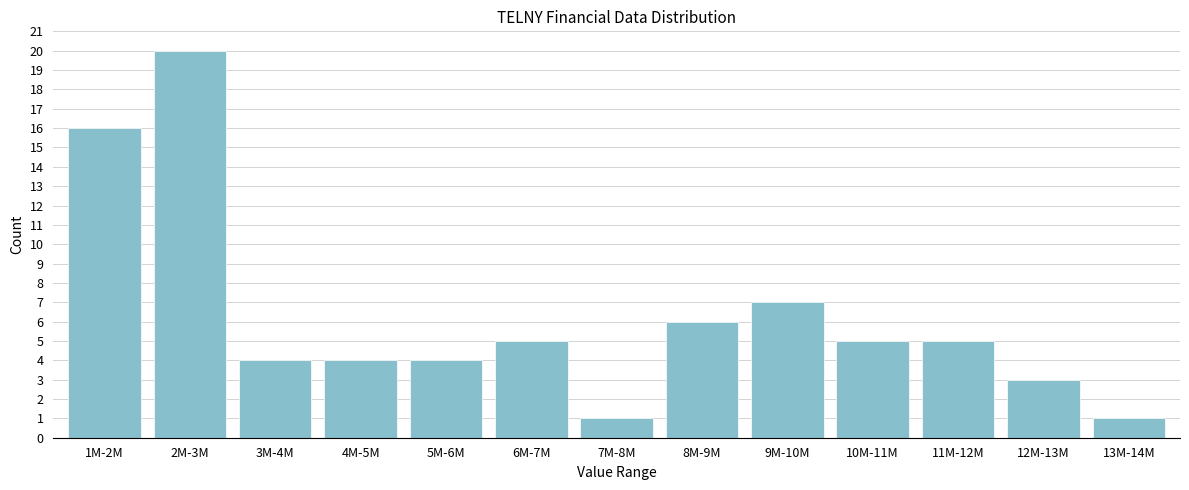

Reading left to right, list all the values displayed in this chart.

16	20	4	4	4	5	1	6	7	5	5	3	1